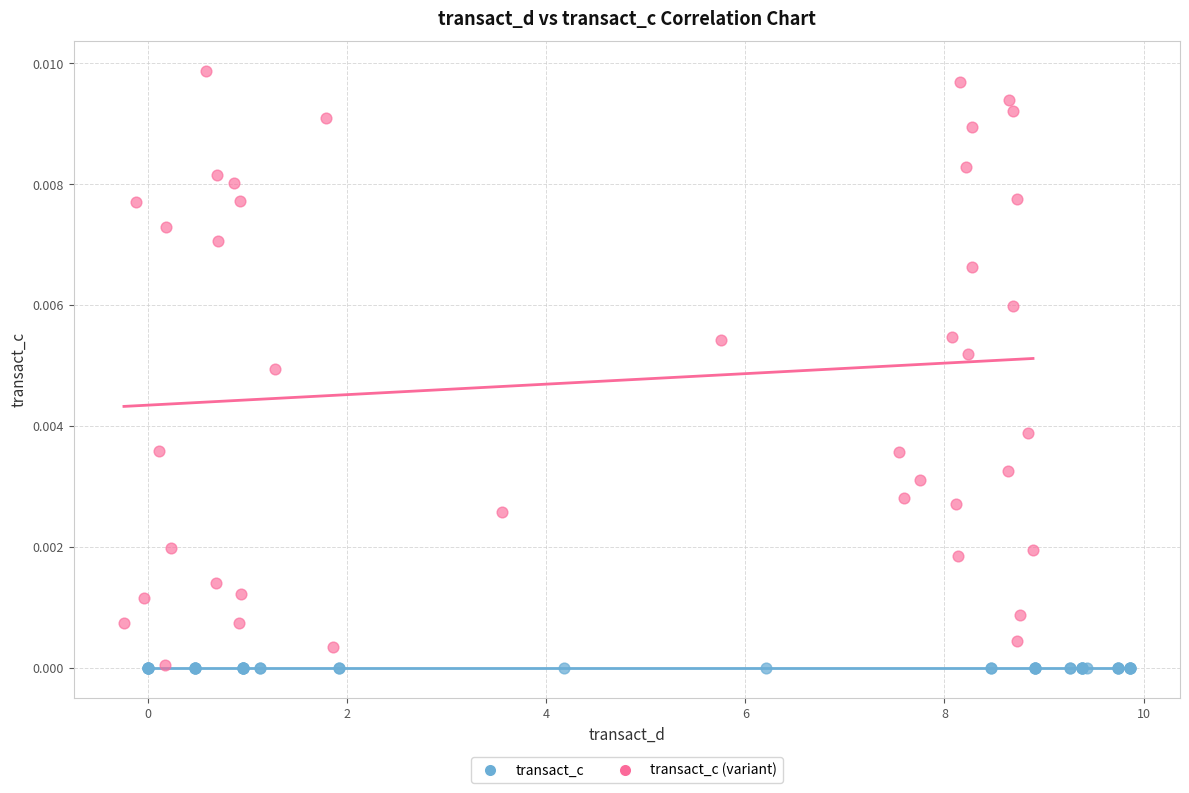

Which series contains the highest Y value?

transact_c (variant)